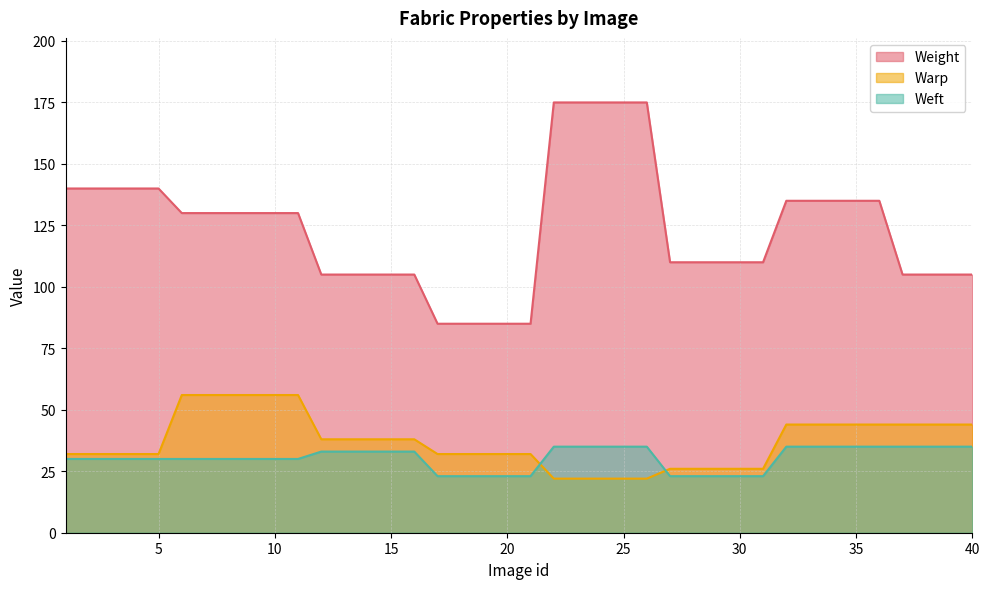

Reading left to right, transcribe all the data shown in this chart.

Weight: 1=140	2=140	3=140	4=140	5=140	6=130	7=130	8=130	9=130	10=130	11=130	12=105	13=105	14=105	15=105	16=105	17=85	18=85	19=85	20=85	21=85	22=175	23=175	24=175	25=175	26=175	27=110	28=110	29=110	30=110	31=110	32=135	33=135	34=135	35=135	36=135	37=105	38=105	39=105	40=105
Warp: 1=32	2=32	3=32	4=32	5=32	6=56	7=56	8=56	9=56	10=56	11=56	12=38	13=38	14=38	15=38	16=38	17=32	18=32	19=32	20=32	21=32	22=22	23=22	24=22	25=22	26=22	27=26	28=26	29=26	30=26	31=26	32=44	33=44	34=44	35=44	36=44	37=44	38=44	39=44	40=44
Weft: 1=30	2=30	3=30	4=30	5=30	6=30	7=30	8=30	9=30	10=30	11=30	12=33	13=33	14=33	15=33	16=33	17=23	18=23	19=23	20=23	21=23	22=35	23=35	24=35	25=35	26=35	27=23	28=23	29=23	30=23	31=23	32=35	33=35	34=35	35=35	36=35	37=35	38=35	39=35	40=35